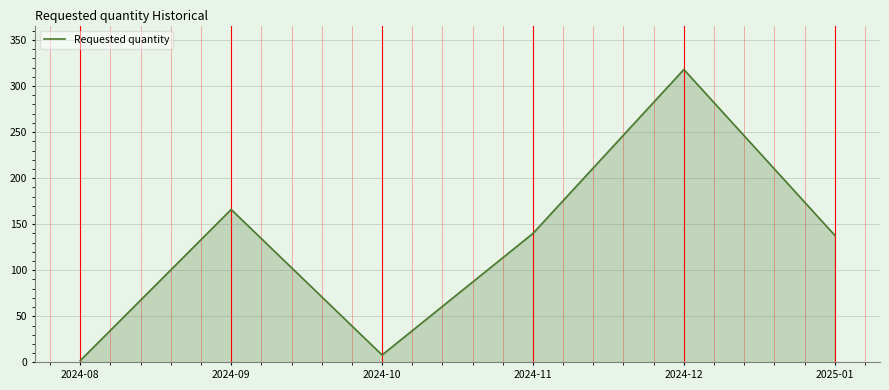

The value at 2024-11 is 189. True or false?

False